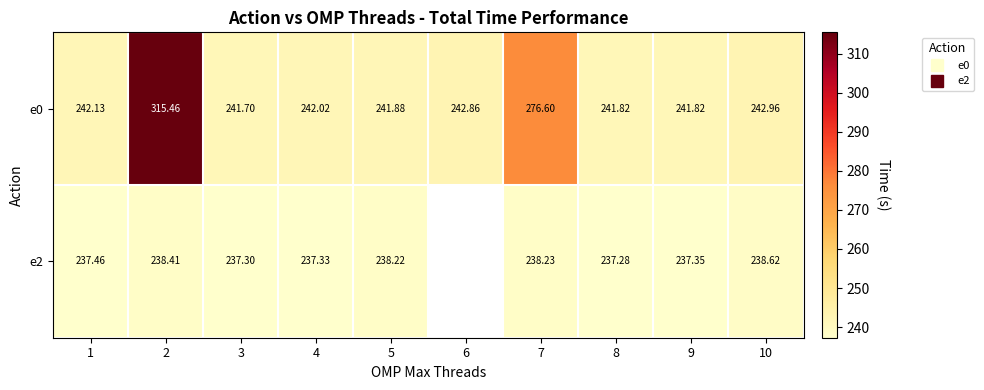

What is the difference between the maximum and minimum values in the e0 series?

73.8